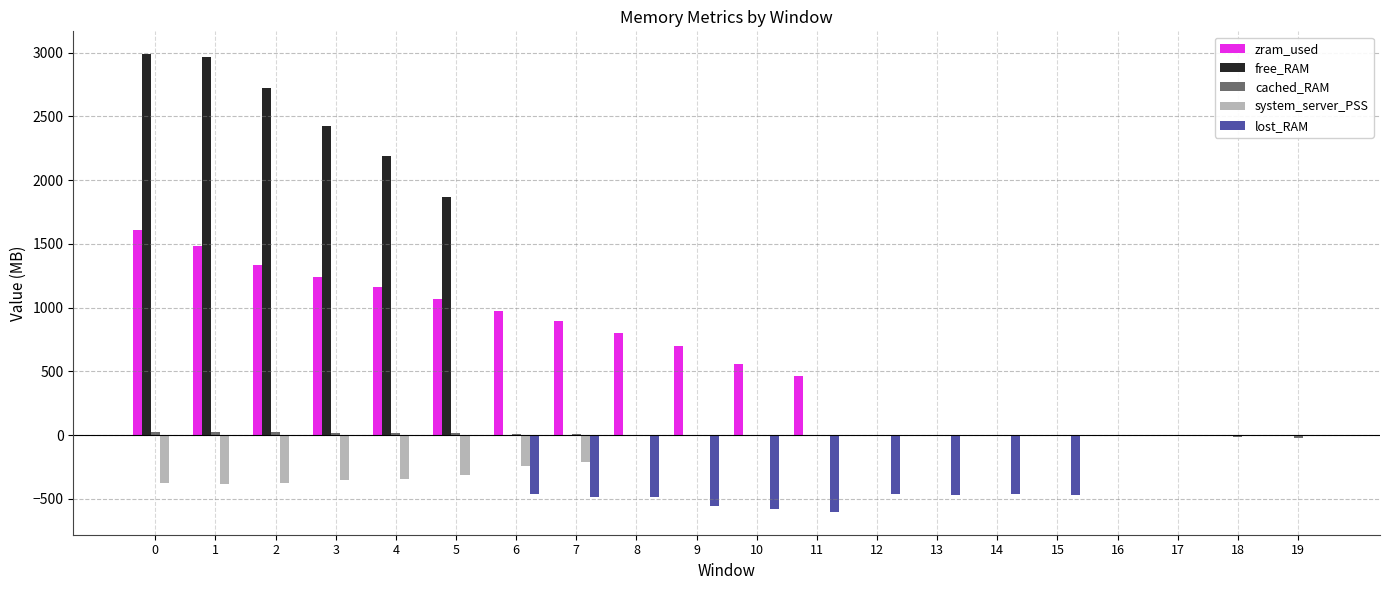

What is the sum of all free_RAM values?

15173.2